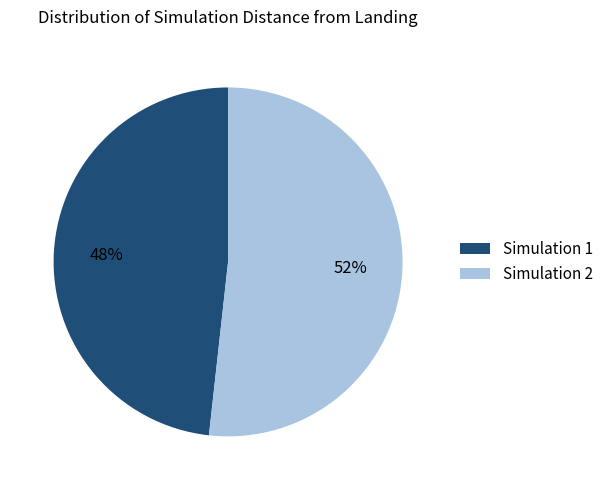

To the nearest percent, what percentage of the pie is Simulation 2?

52%